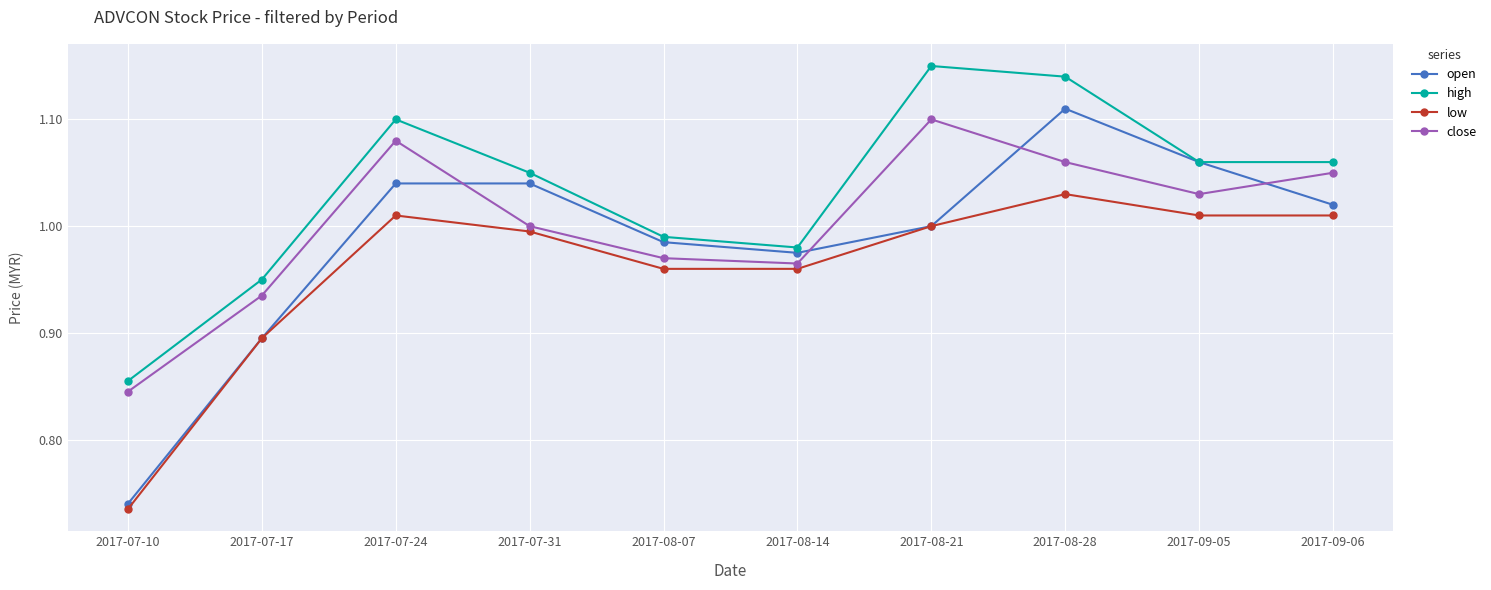

How many categories are shown in the chart?

10